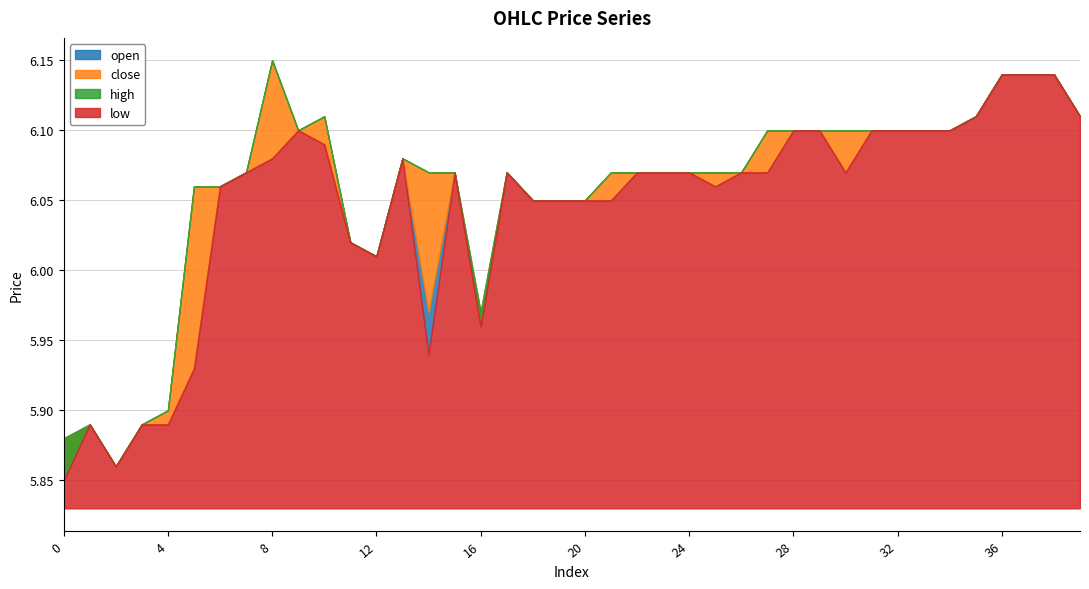

What is the value of the open point at the 15th from the left?

6.0